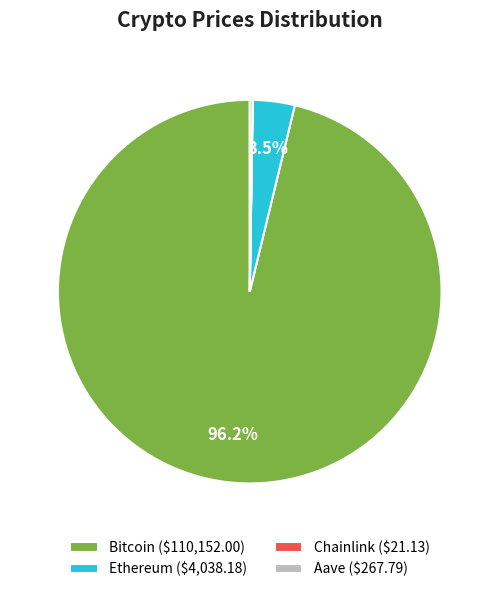

Does any single category account for the majority?

Yes